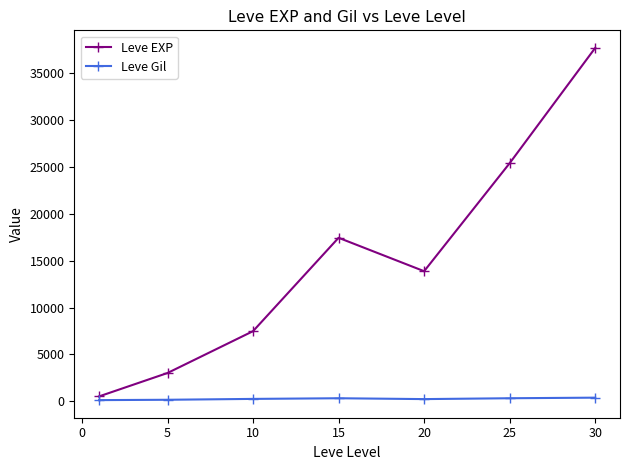

Count the number of data series in this chart.

2